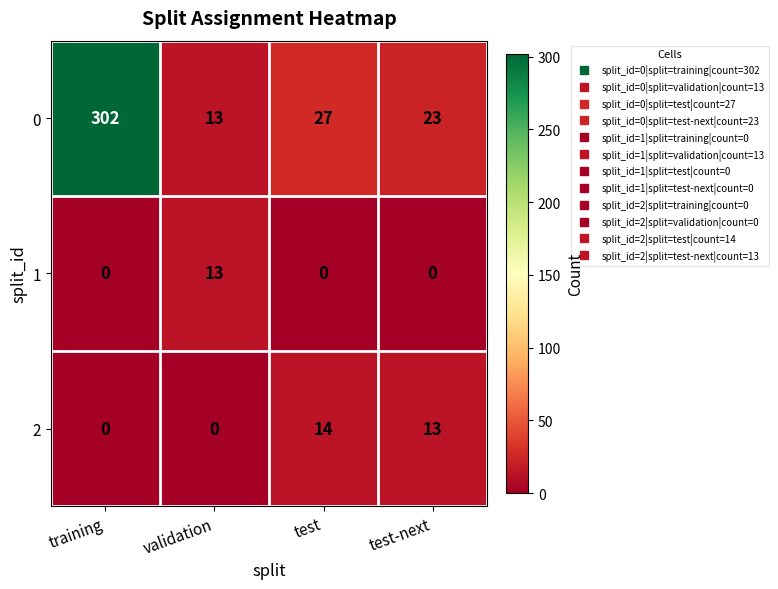

What is the average value of the 0 series?

91